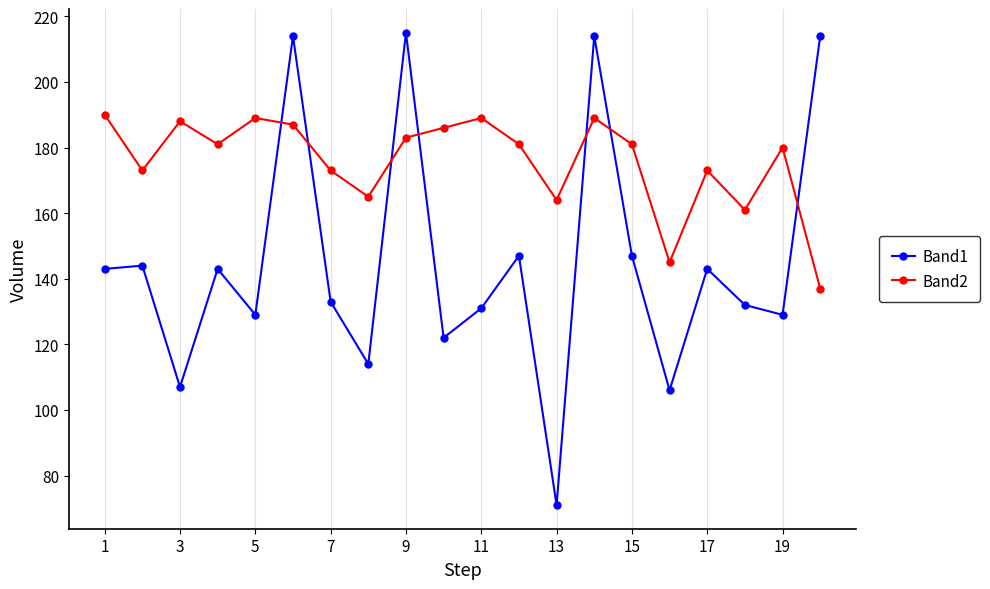

At how many categories does at least one series exceed 146?

19